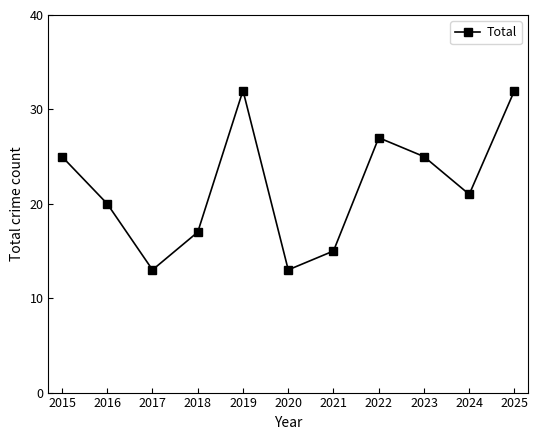

What is the maximum value shown in the chart?

32